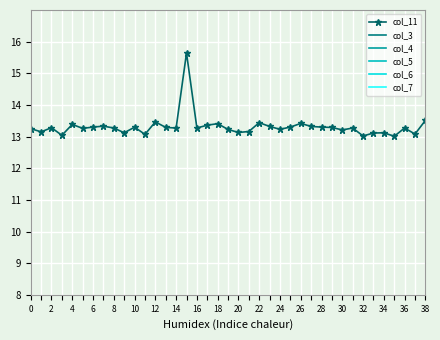

What is the minimum value for col_11?

13.0